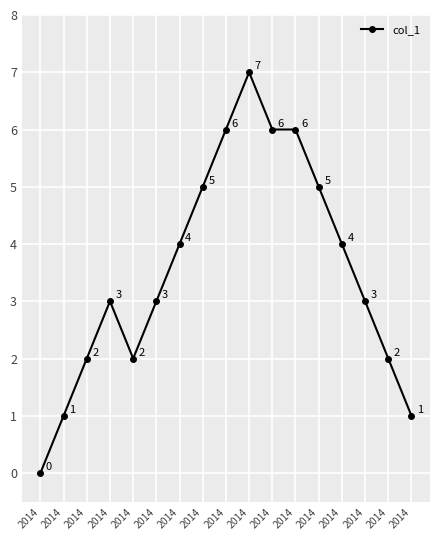

How many lines are shown in the chart?

1